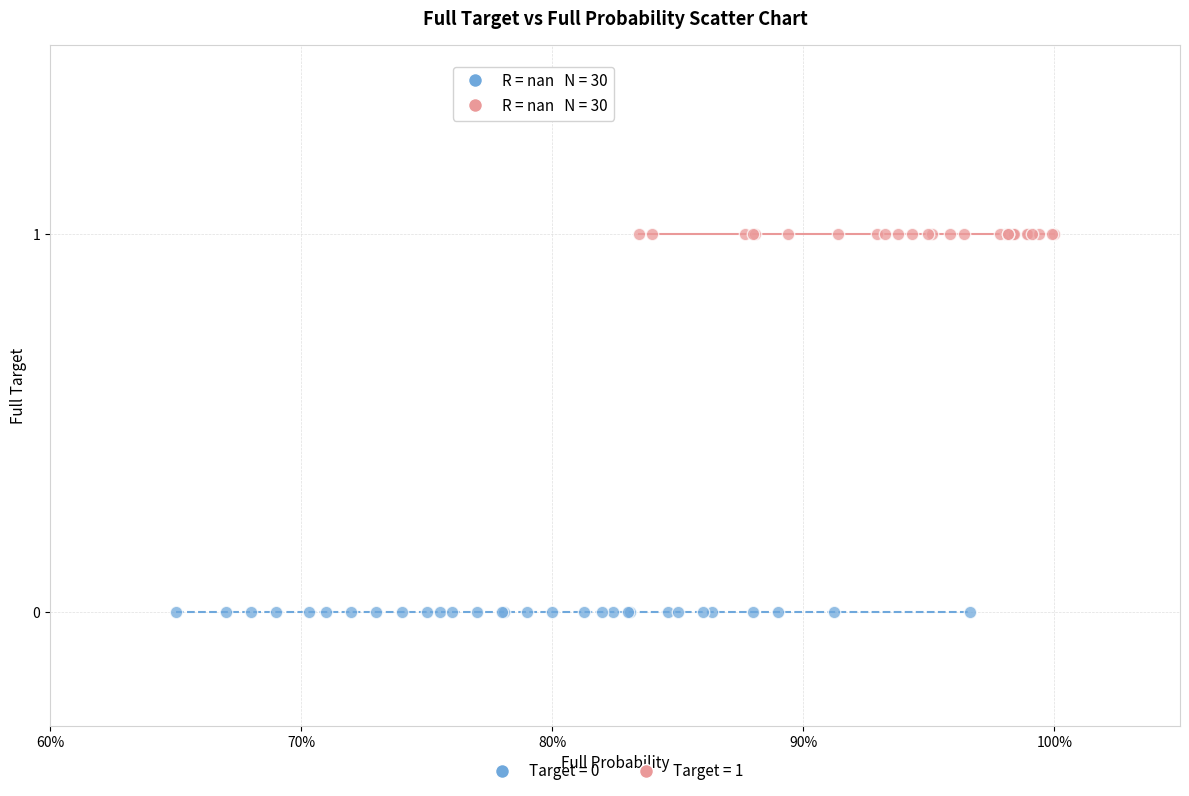

Which series reaches the maximum Y coordinate?

Target = 1